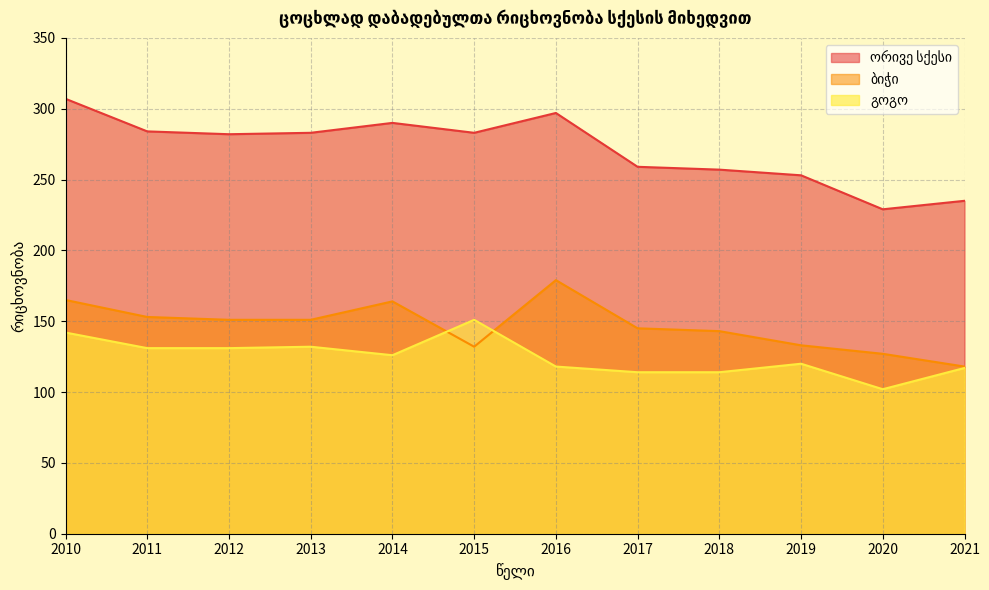

Is it true that ბიჭი equals 92 at 2012?

False